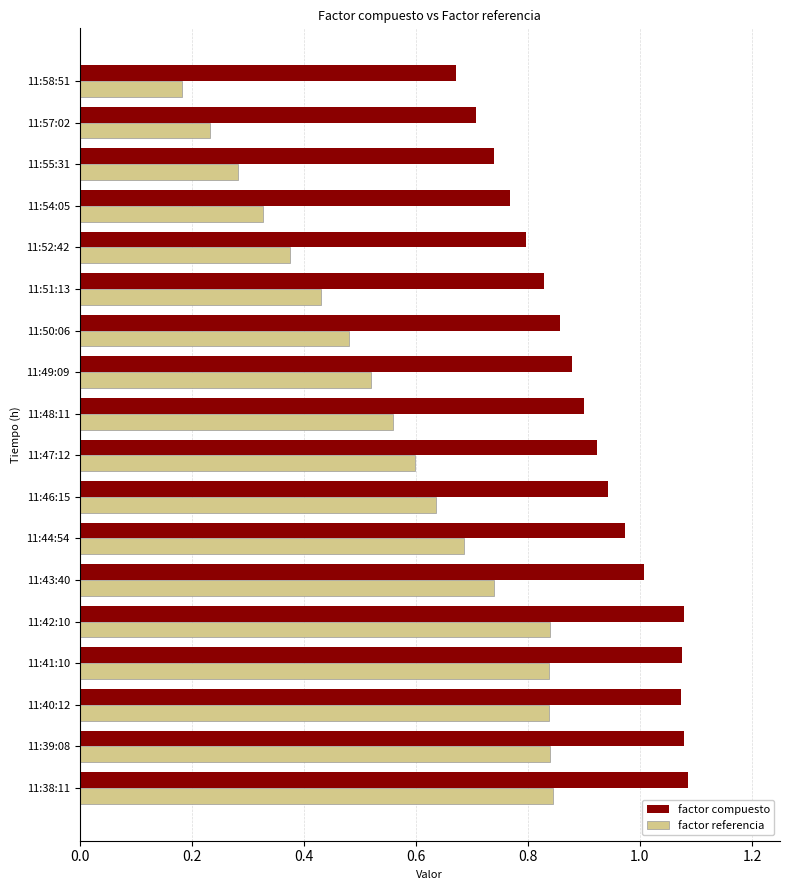

At how many categories does at least one series exceed 0?

18